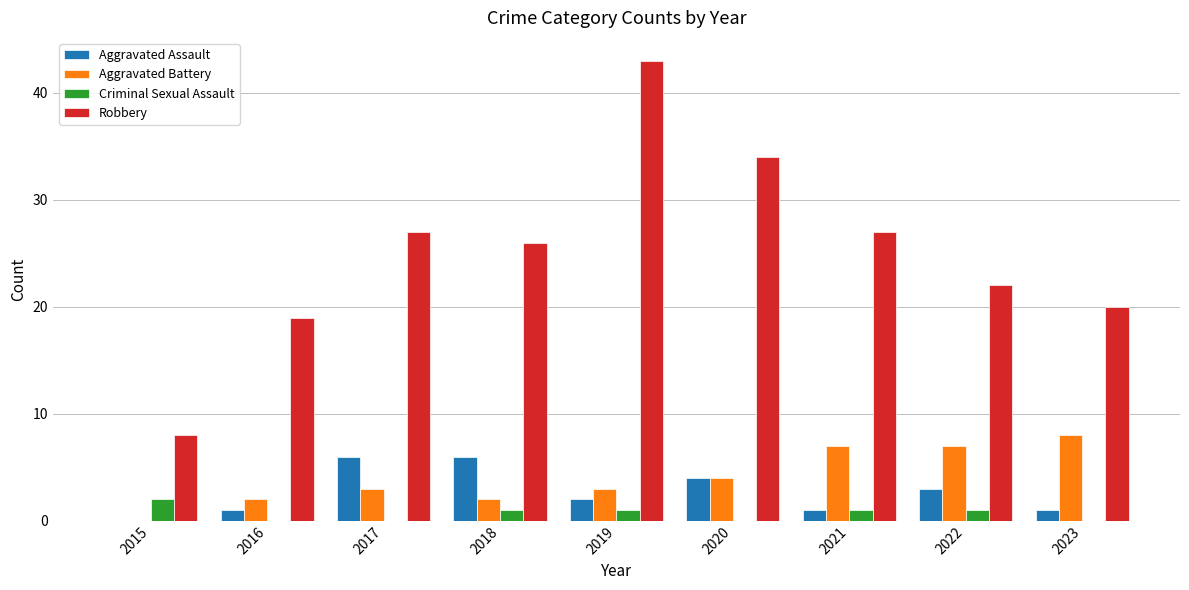

At which category is the sum across all series the highest?

2019